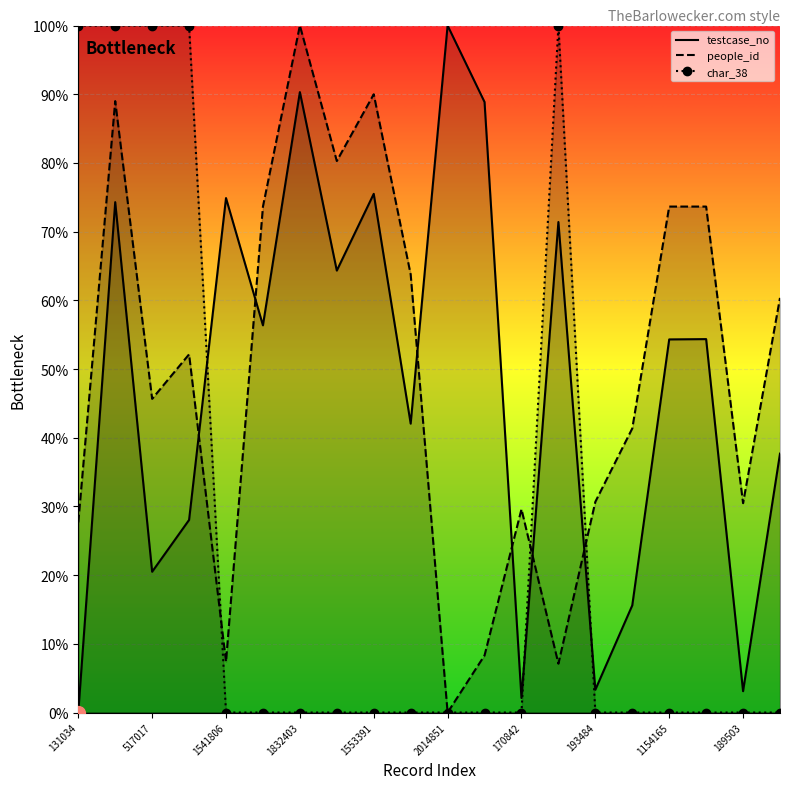

Reading left to right, list all the values displayed in this chart.

testcase_no: 0.0	74.3	20.5	28.0	74.9	56.4	90.3	64.3	75.5	42.1	100.0	88.9	2.1	71.4	3.3	15.6	54.3	54.4	3.1	37.7
people_id: 27.7	89.0	45.7	52.1	7.4	73.6	100.0	80.3	90.0	63.8	0.0	8.3	29.6	7.1	30.7	41.4	73.6	73.6	30.5	60.4
char_38: 100.0	100.0	100.0	100.0	0.0	0.0	0.0	0.0	0.0	0.0	0.0	0.0	0.0	100.0	0.0	0.0	0.0	0.0	0.0	0.0